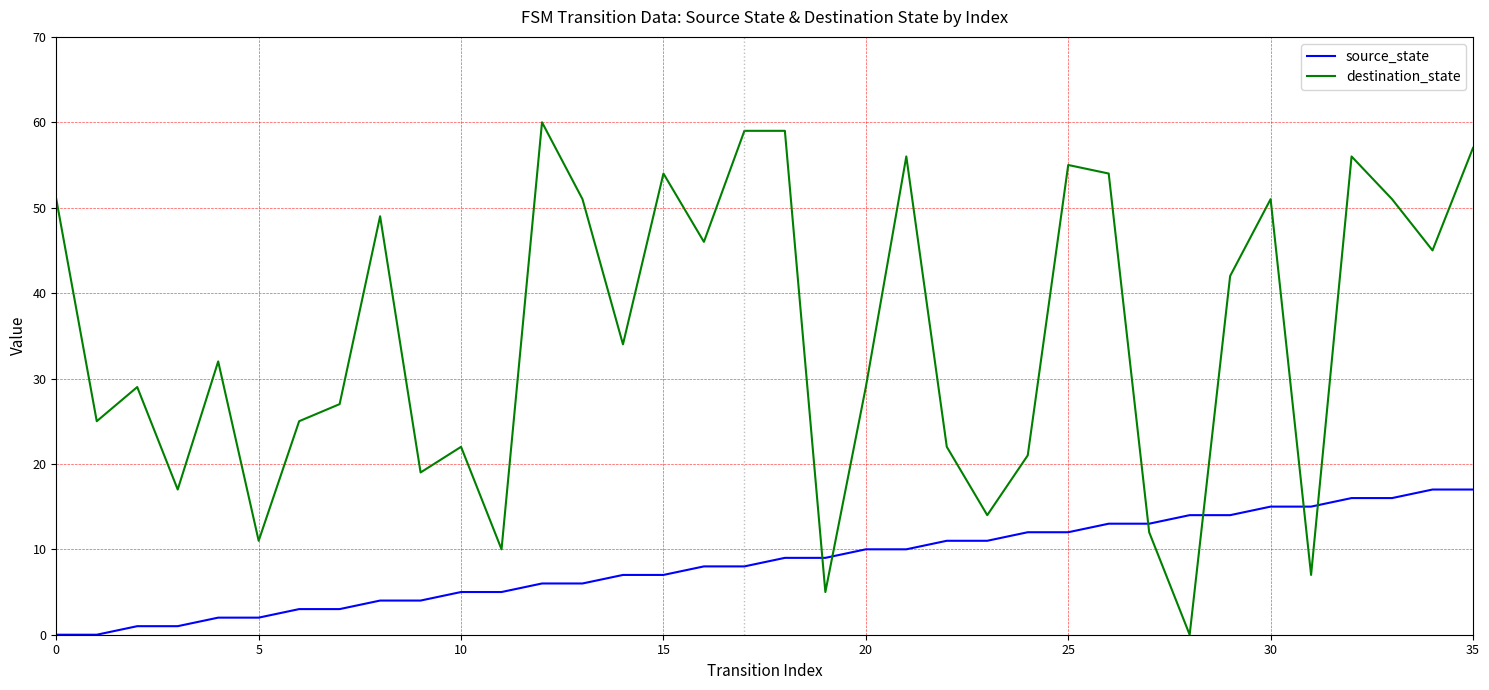

What is the difference between the maximum and minimum values in the source_state series?

17